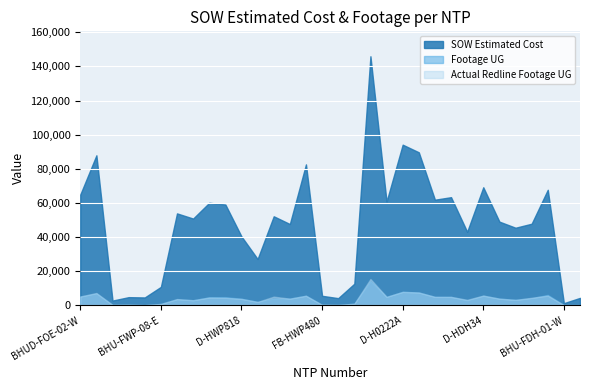

What is the difference between the maximum and minimum values in the Footage UG series?

14033.0